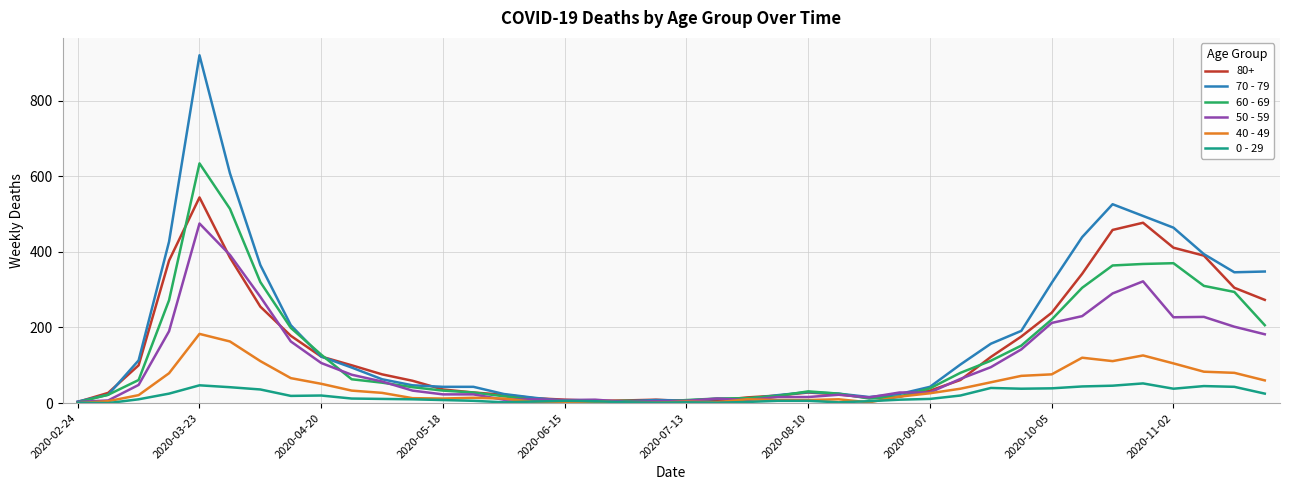

What is the greatest value displayed?

920